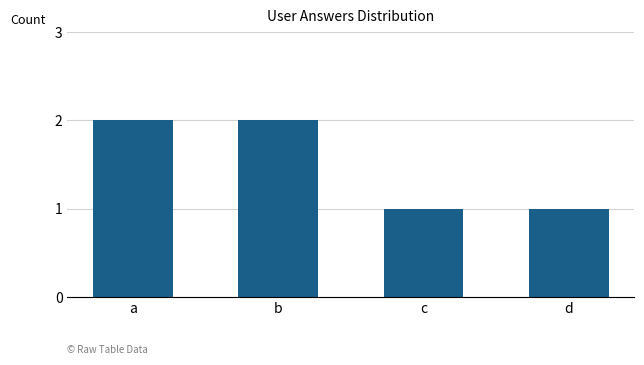

True or false: the data shows 2 at b.

True